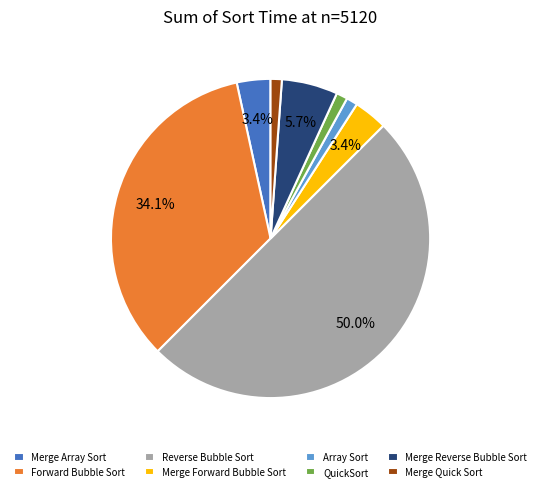

How much of the chart is everything except Forward Bubble Sort?

65.9%